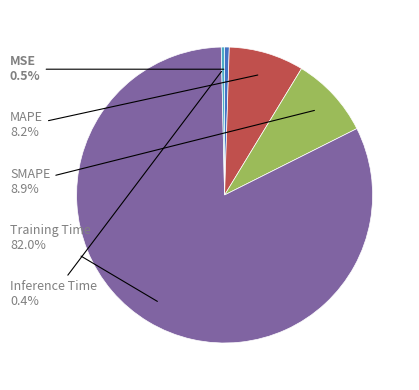

Which slice represents more than half of the pie?

Training Time